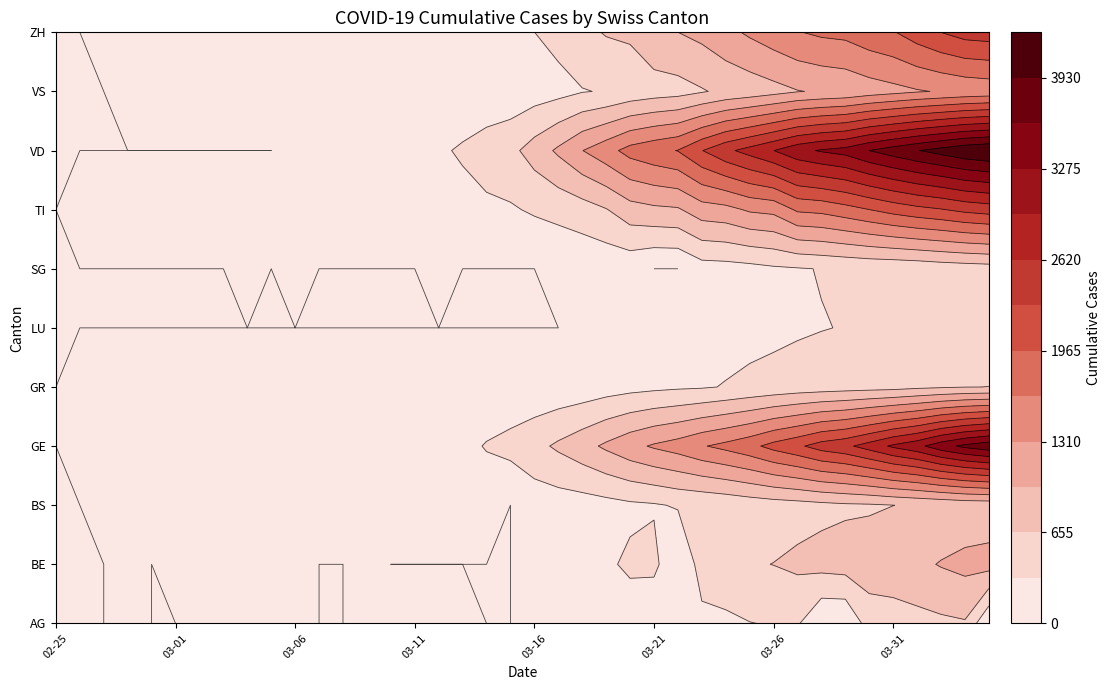

What is the difference between the maximum and minimum values in the BS series?

767